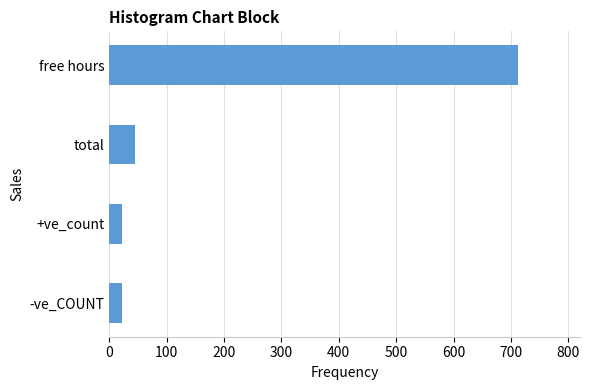

The chart shows a value of 22 at +ve_count. True or false?

True